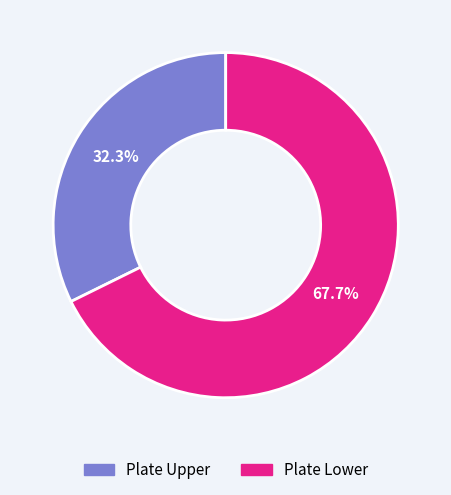

True or false: Plate Upper accounts for 45% of the total.

False